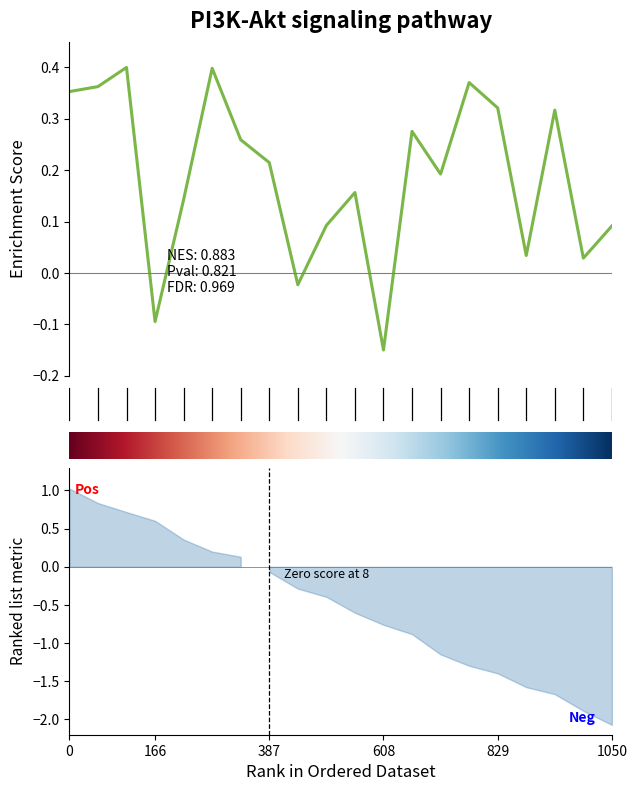

Does the chart display data point markers on the line(s)?

No